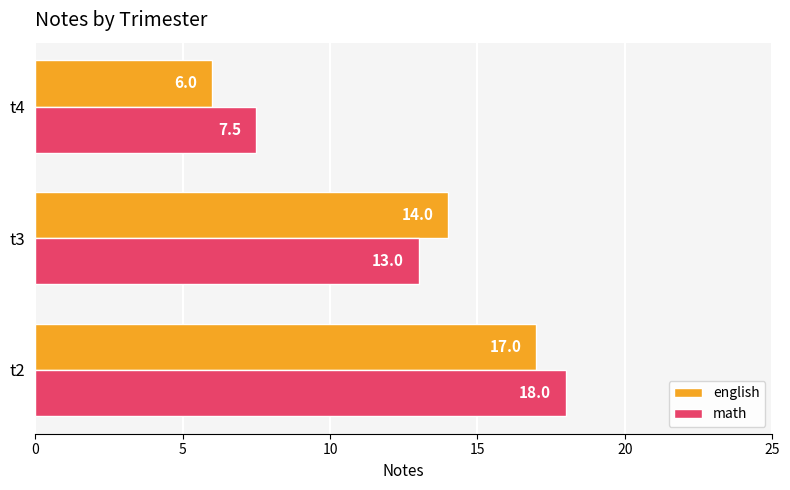

At how many categories does at least one series exceed 15?

1